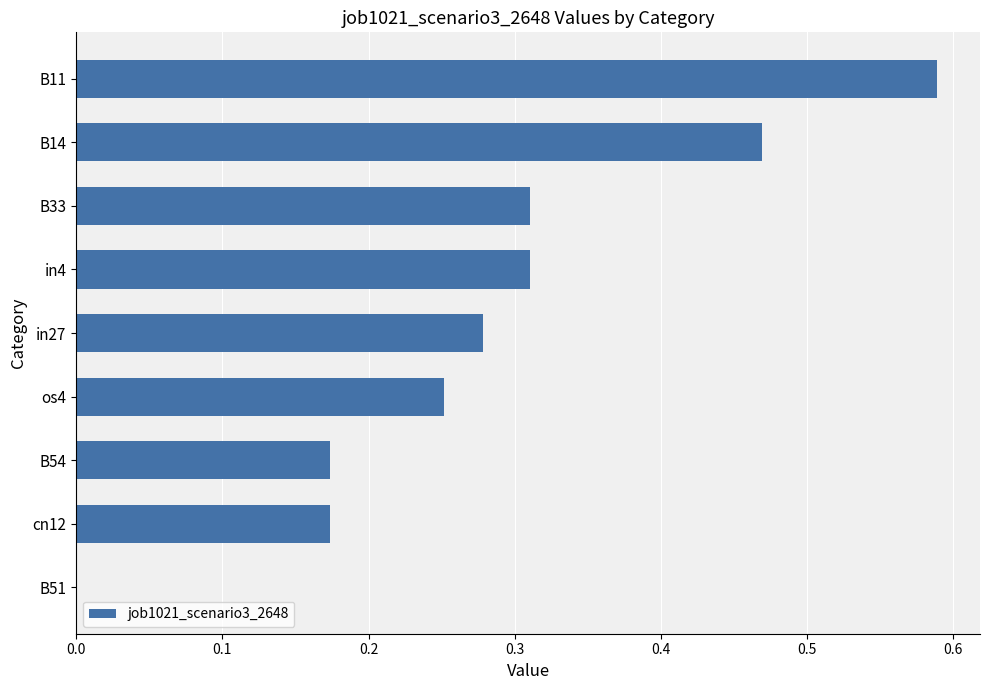

How many positive values are there?

8